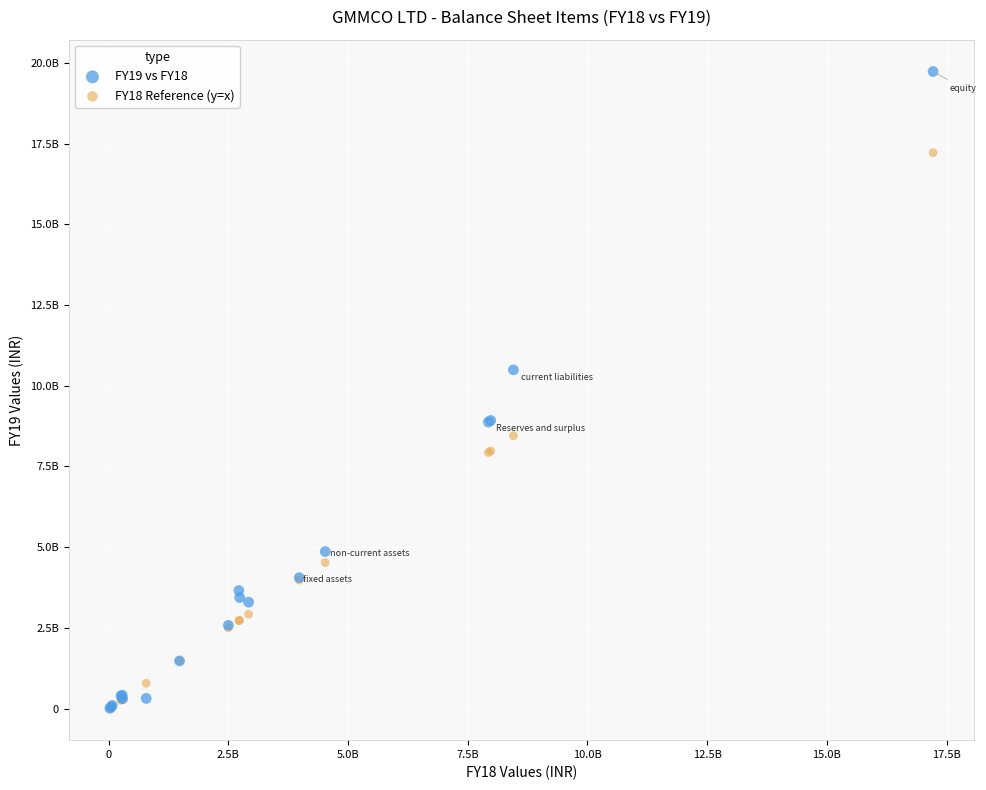

What are all the series names shown in the legend?

FY19 vs FY18, FY18 Reference (y=x)